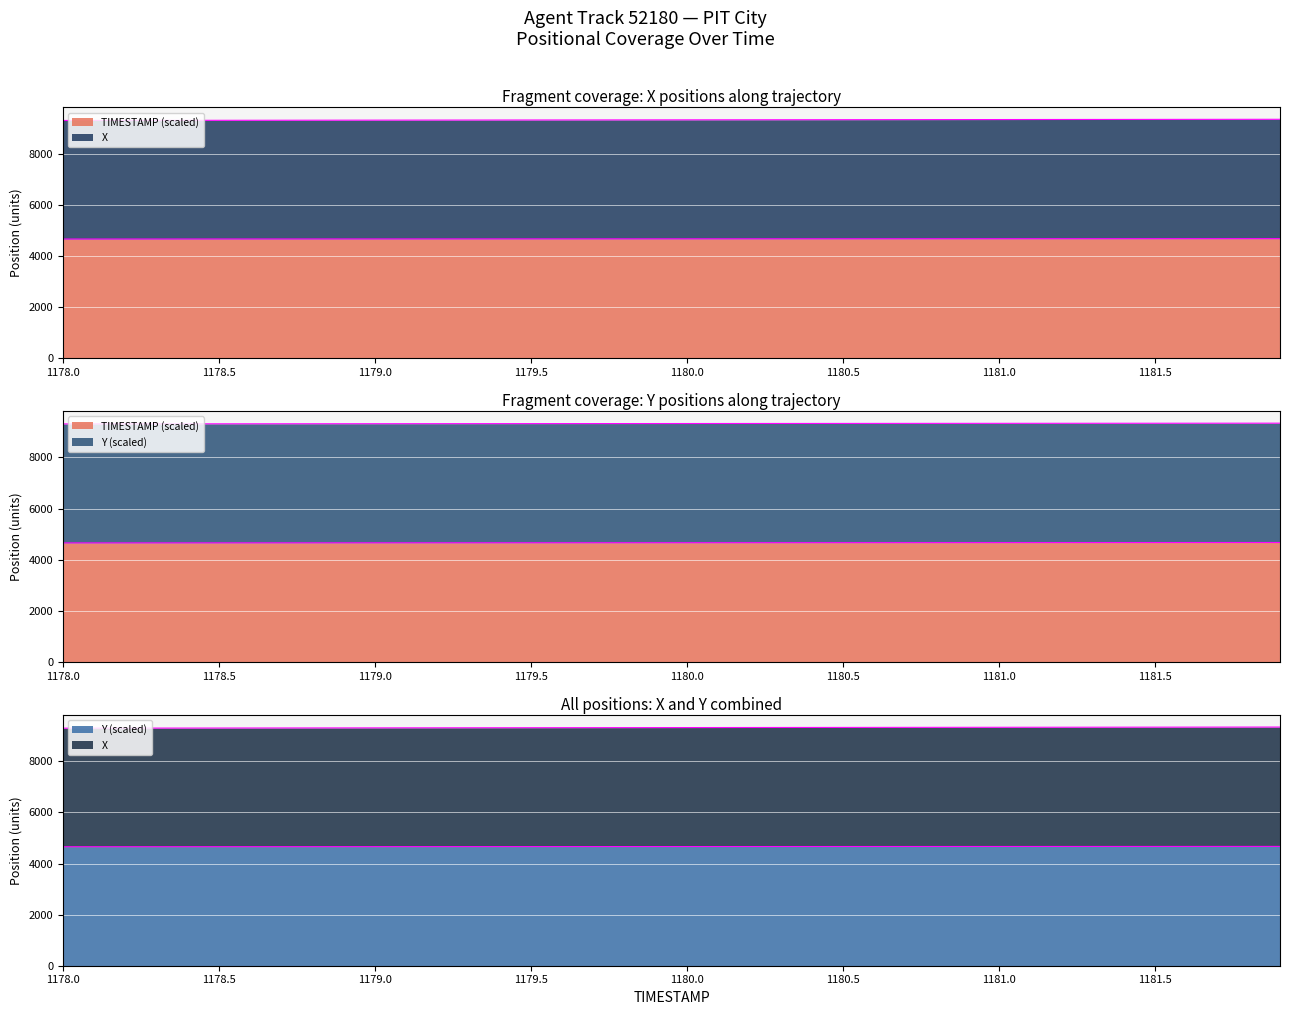

At which label does X reach its minimum?

1178.0